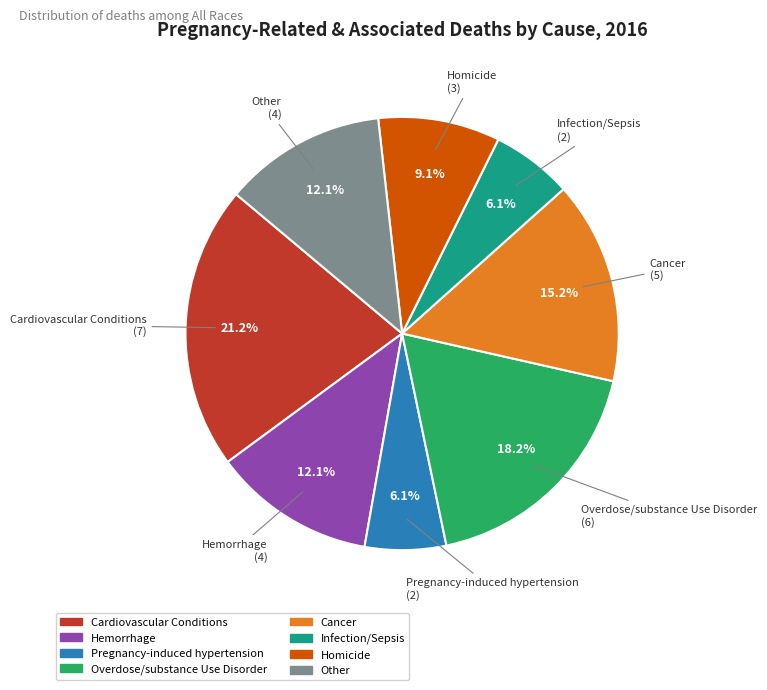

What is the largest slice in the pie chart?

Cardiovascular Conditions